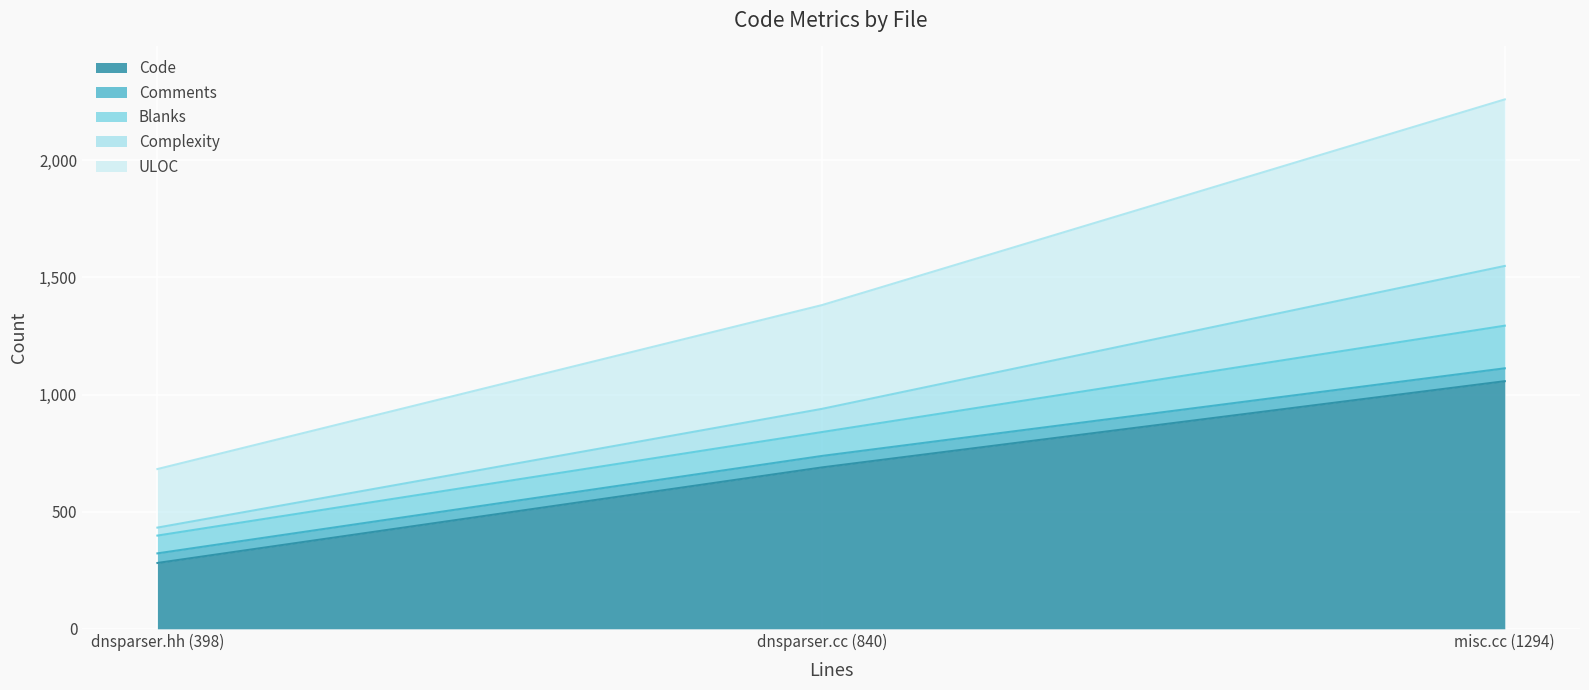

Rank the categories by Blanks value from highest to lowest.

misc.cc (1294), dnsparser.cc (840), dnsparser.hh (398)